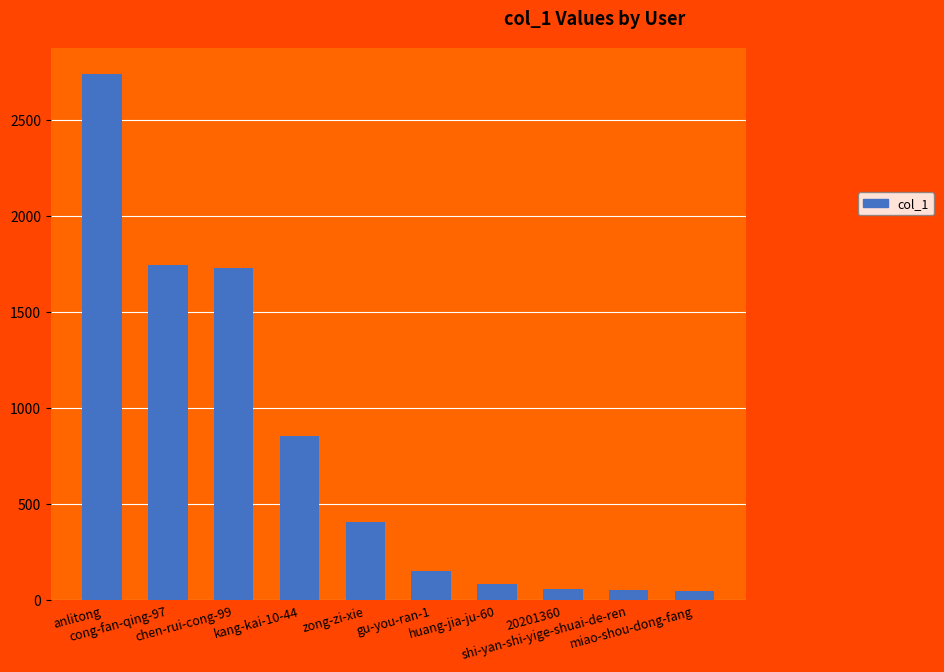

The value at huang-jia-ju-60 is 87. True or false?

True